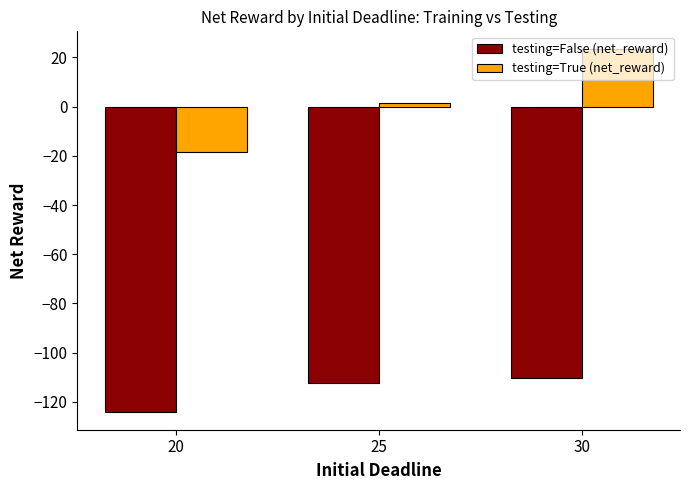

At which label does testing=True (net_reward) first exceed 1?

25